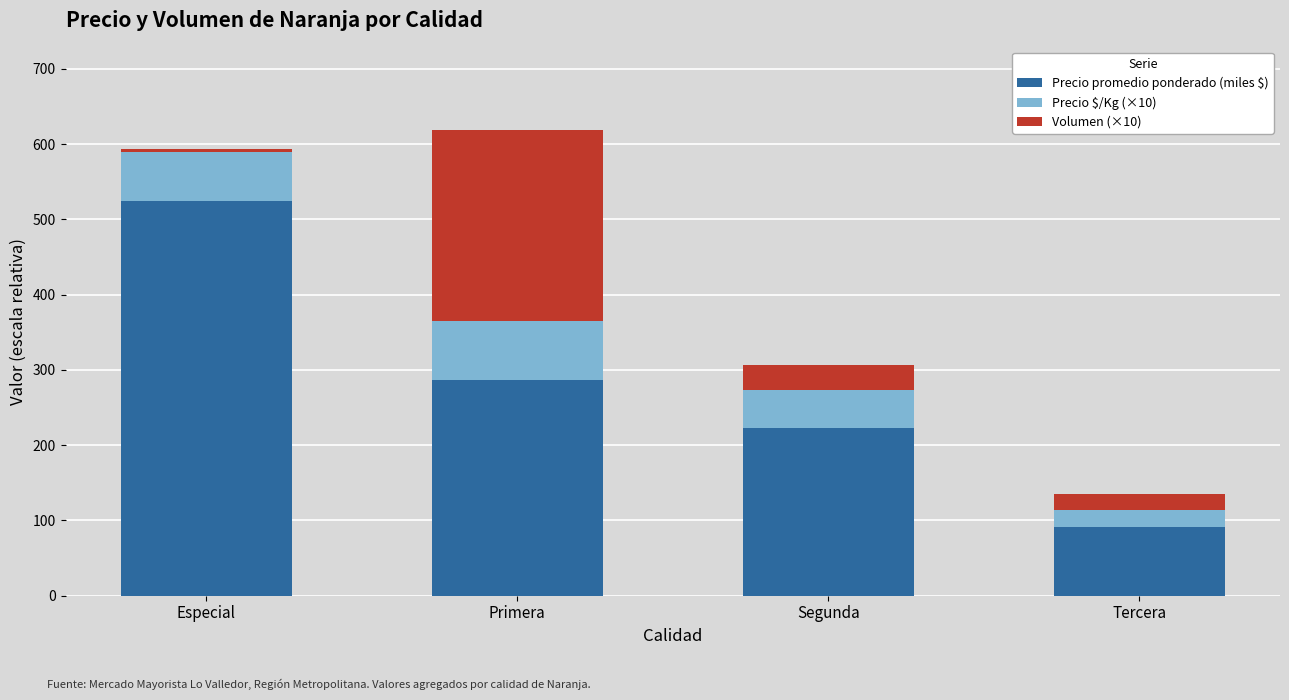

What is the sum of all Precio promedio ponderado (miles $) values?

1126.1